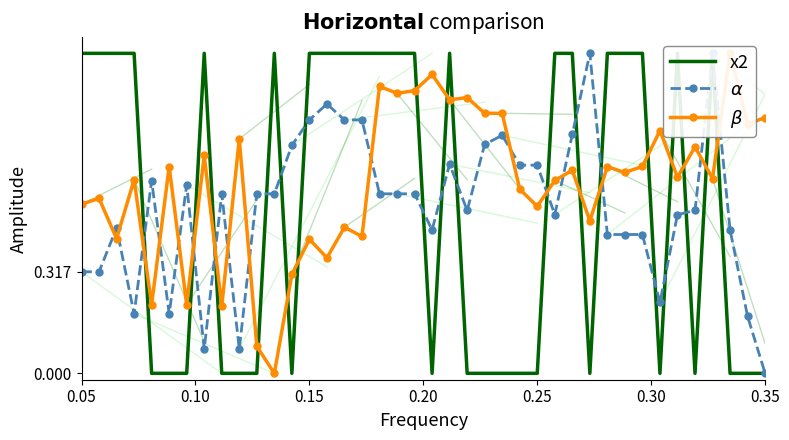

Where is the first local maximum for $\beta$?

0.05